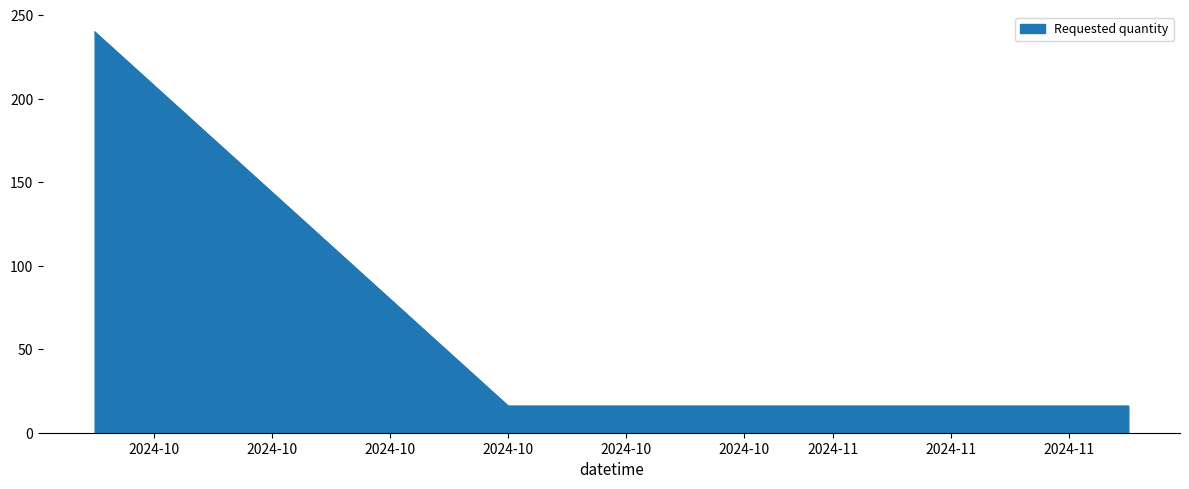

What is the minimum value shown in the chart?

16